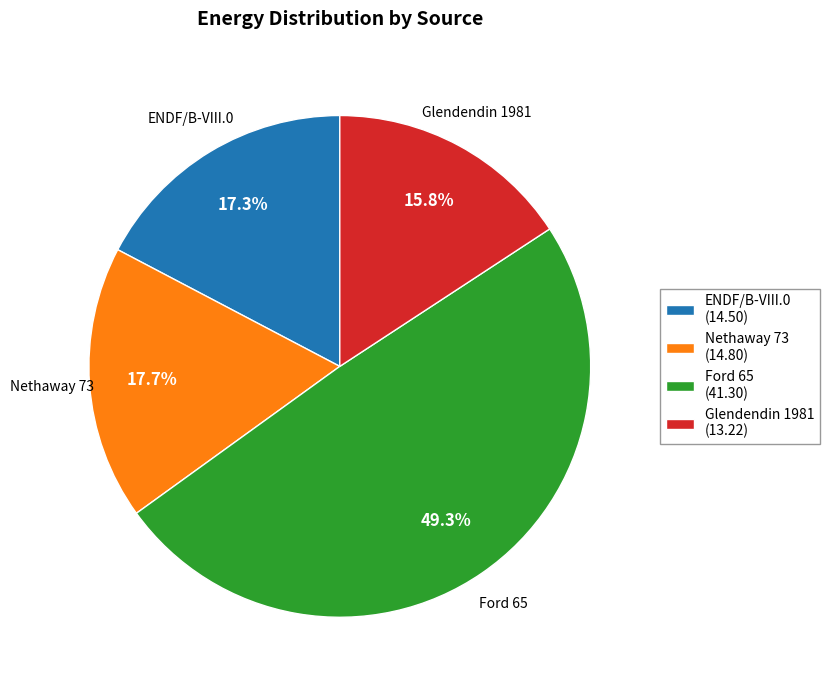

What percentage do Glendendin 1981 (13.22) and Ford 65 (41.30) together represent?

65.0%